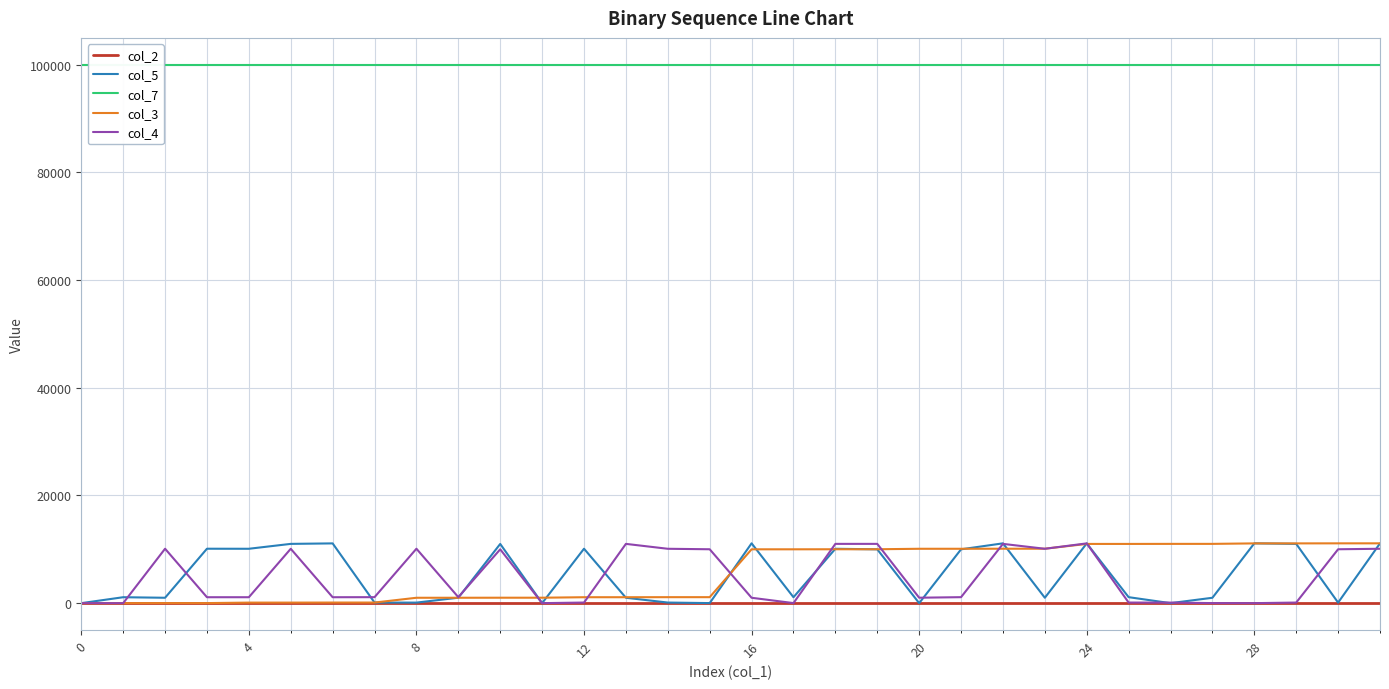

What is the value of the col_7 point at the 18th from the left?

100000